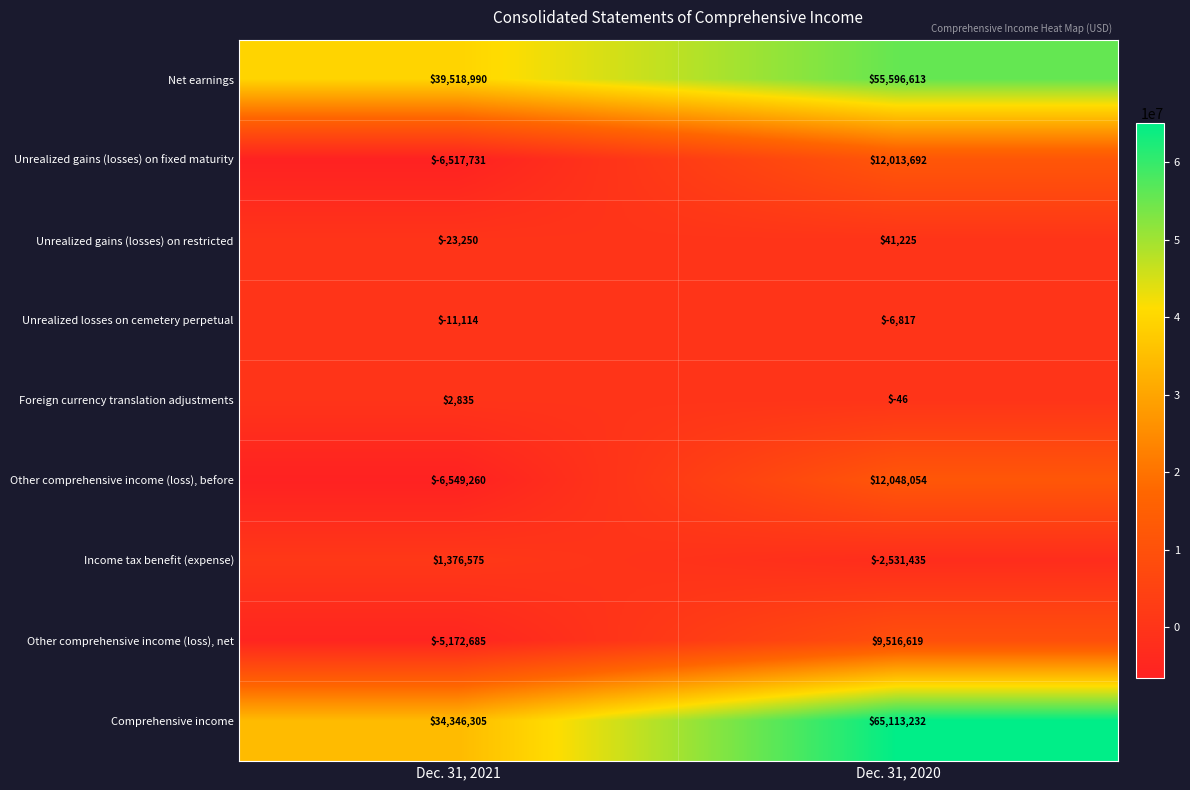

What is the greatest value displayed?

65113232